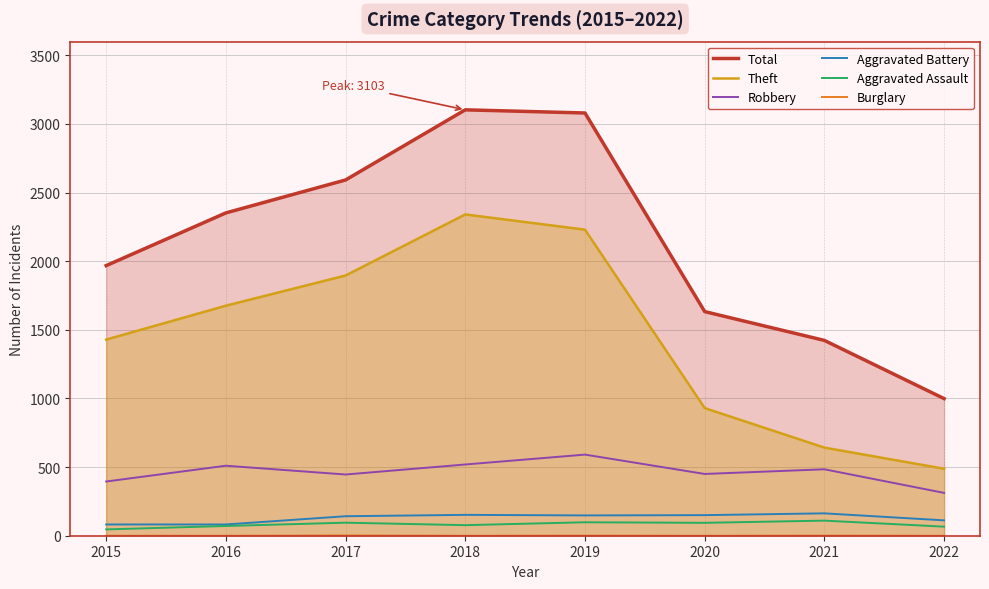

What is the sum of the Theft values at 2016 and 2015?

3105